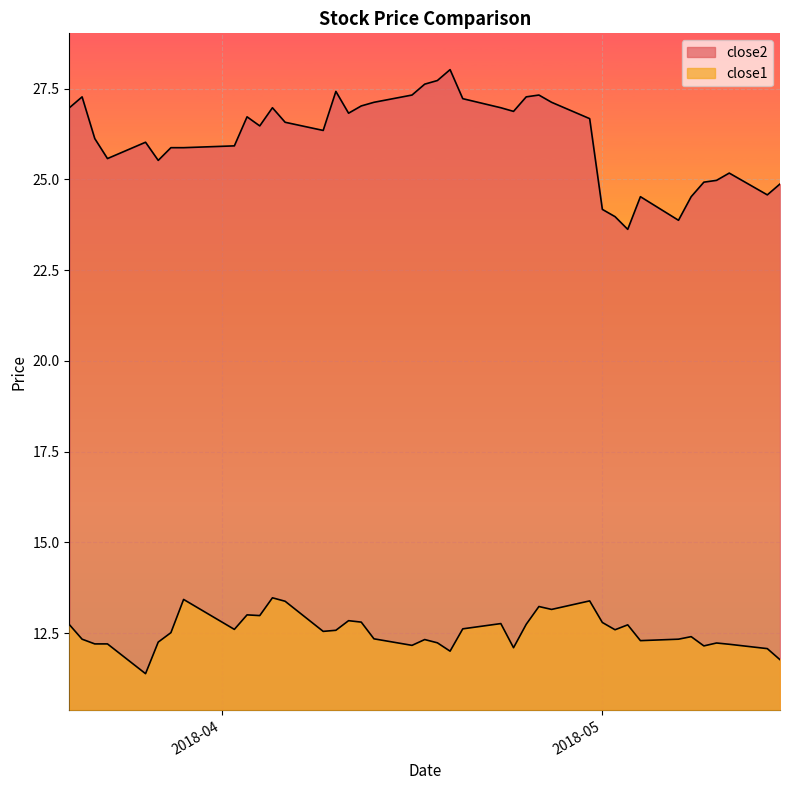

How many lines are shown in the chart?

2